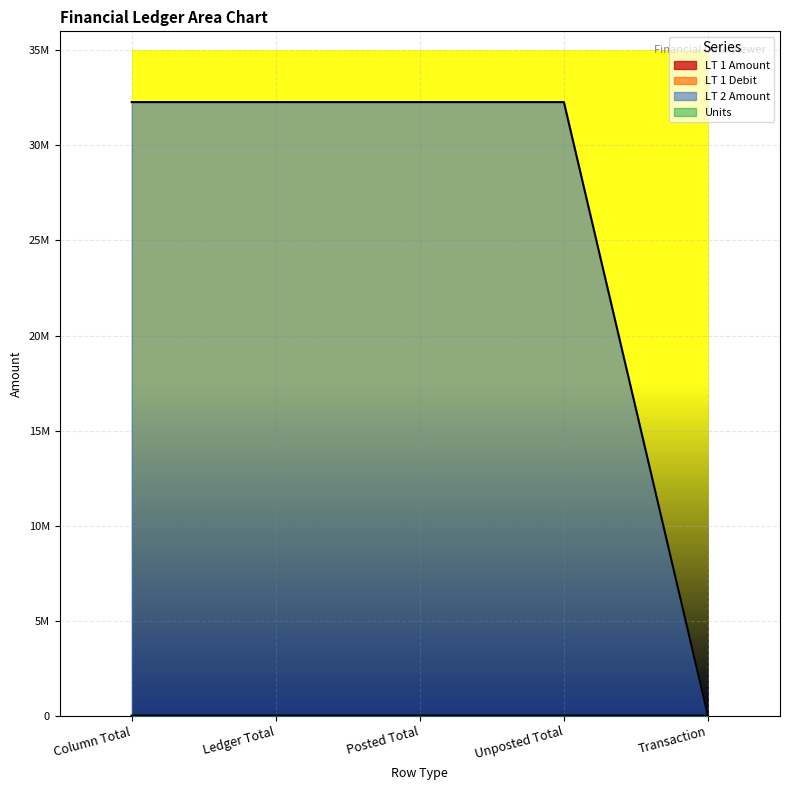

List the labels in order of LT 1 Debit value, smallest first.

Transaction, Column Total, Ledger Total, Posted Total, Unposted Total